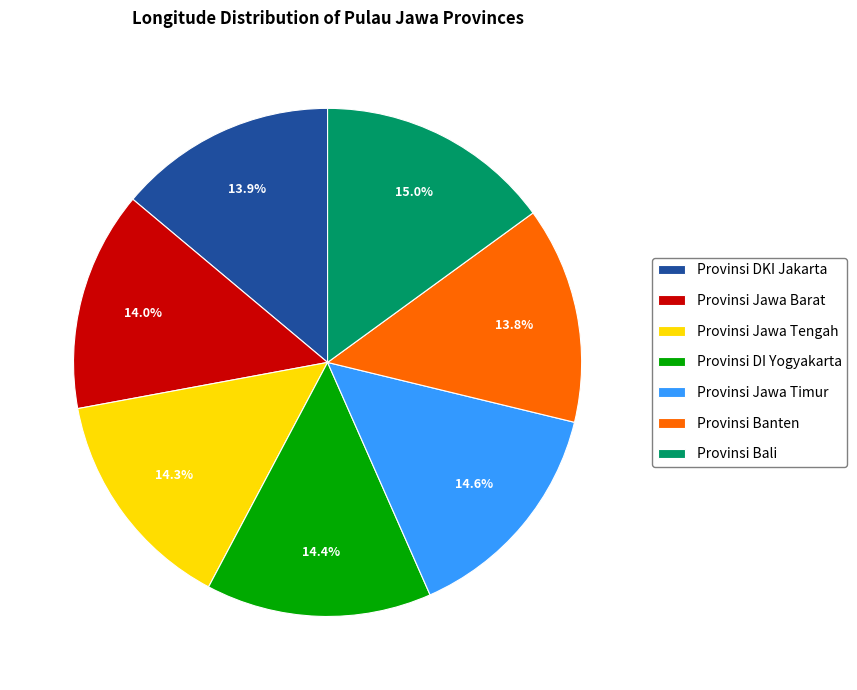

What percentage is the Provinsi DKI Jakarta slice, to the nearest percent?

14%